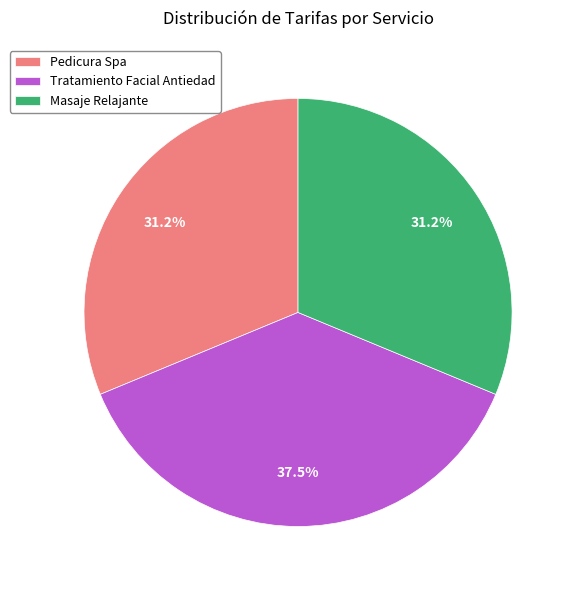

To the nearest percent, what is the difference between the Tratamiento Facial Antiedad and Pedicura Spa slice percentages?

6%